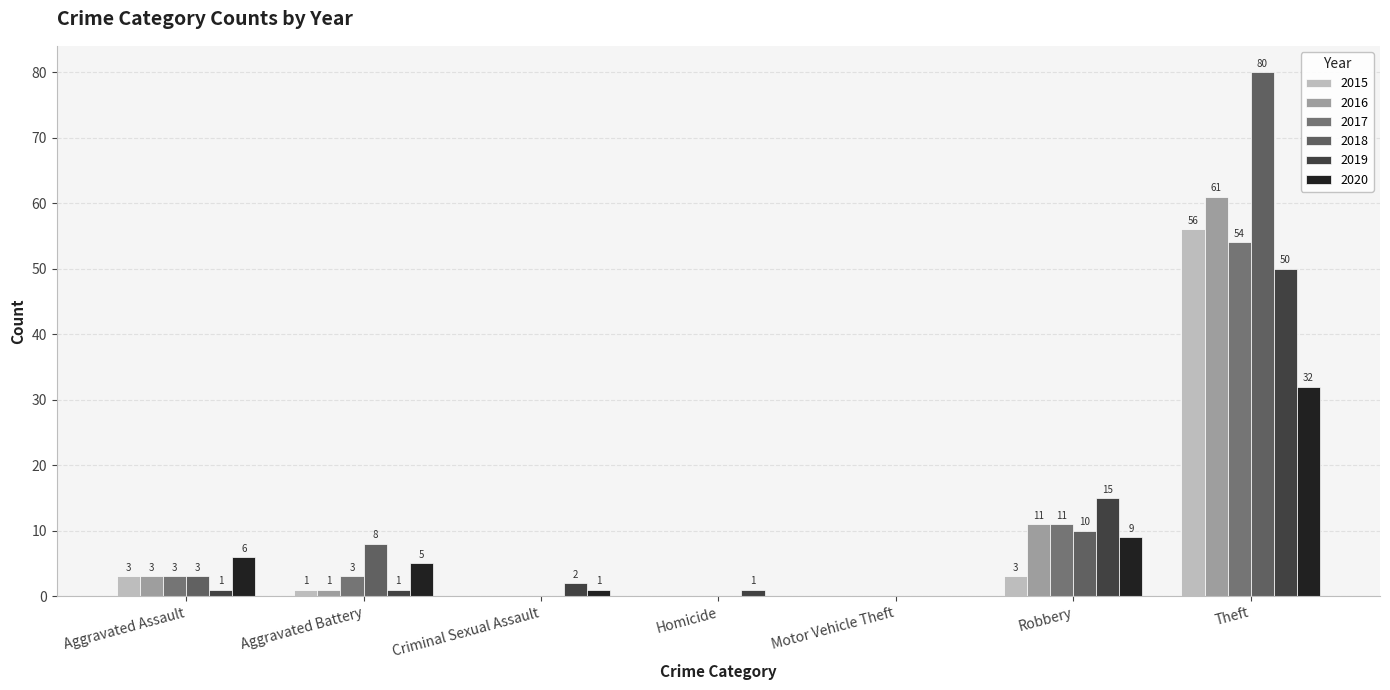

Between Criminal Sexual Assault and Robbery, which series saw the biggest shift?

2019